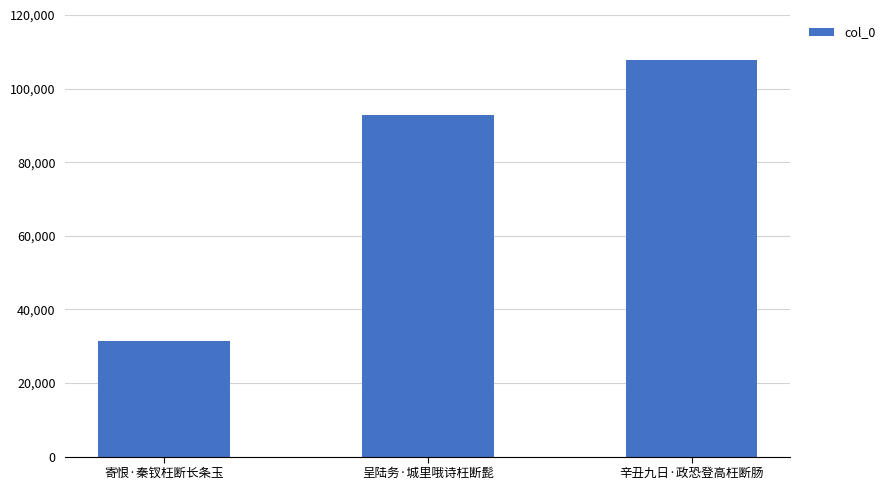

Which has a higher value, 寄恨·秦钗枉断长条玉 or 辛丑九日·政恐登高枉断肠?

辛丑九日·政恐登高枉断肠